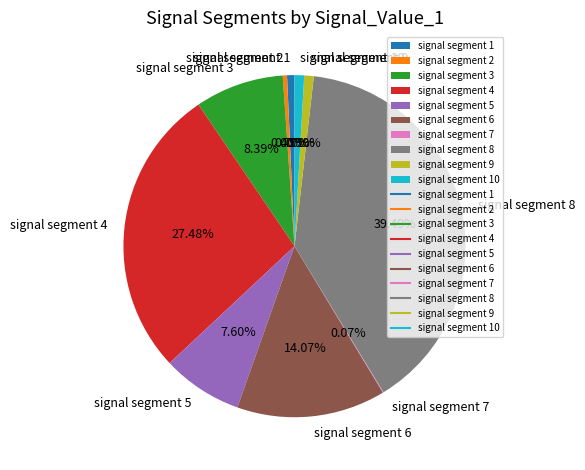

Do signal segment 2 and signal segment 8 together represent more than half of the pie?

No